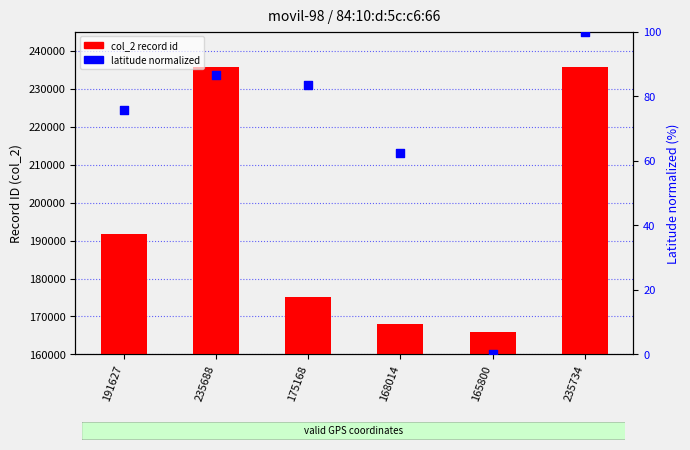

What is the total value across all series at 235734?

235834.0